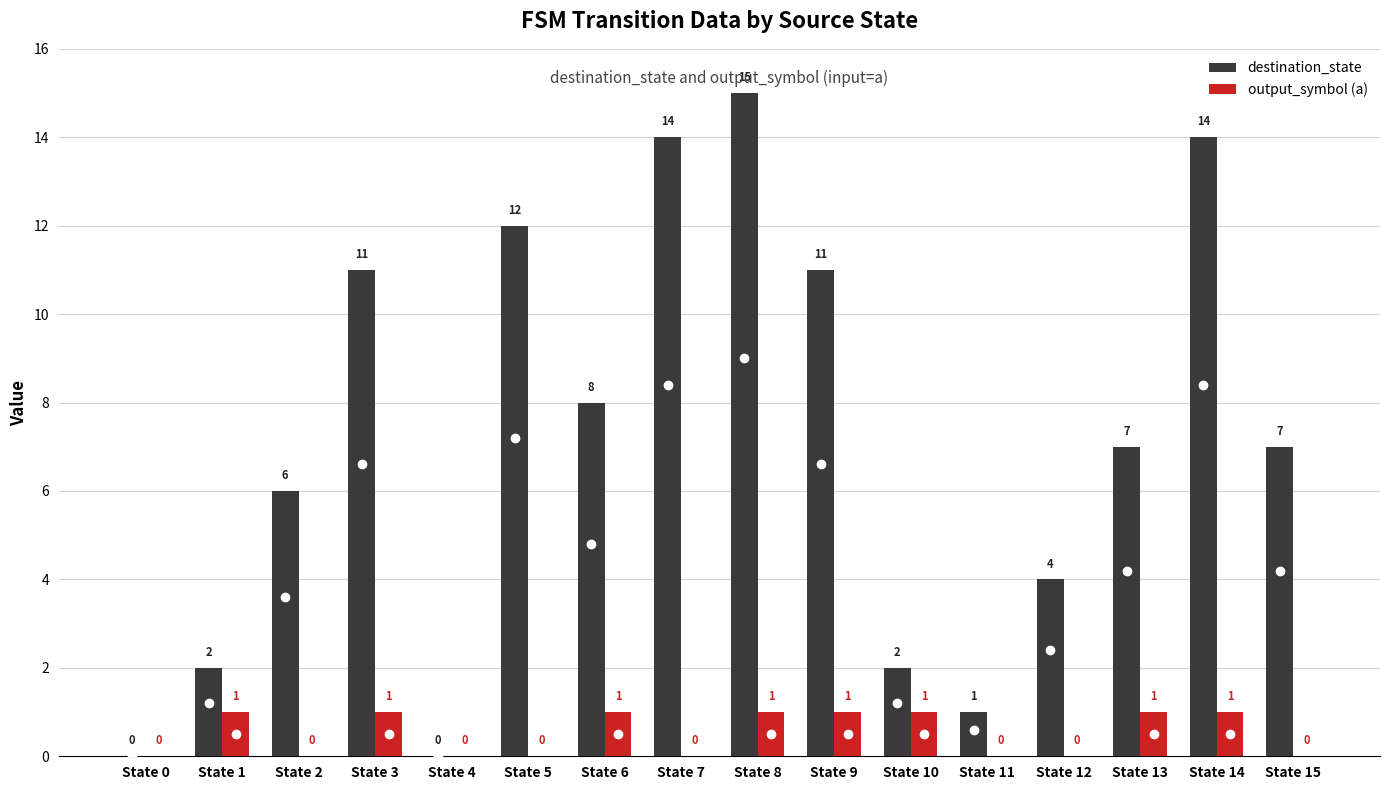

What is the sum of all output_symbol (a) values?

8